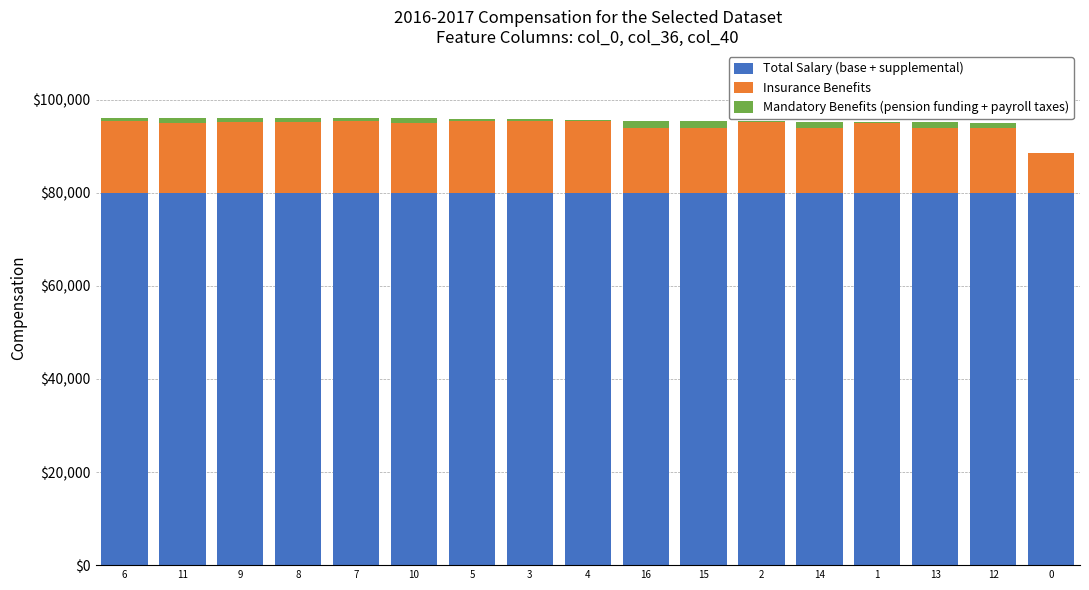

What is the maximum value for Total Salary (base + supplemental)?

80000.0